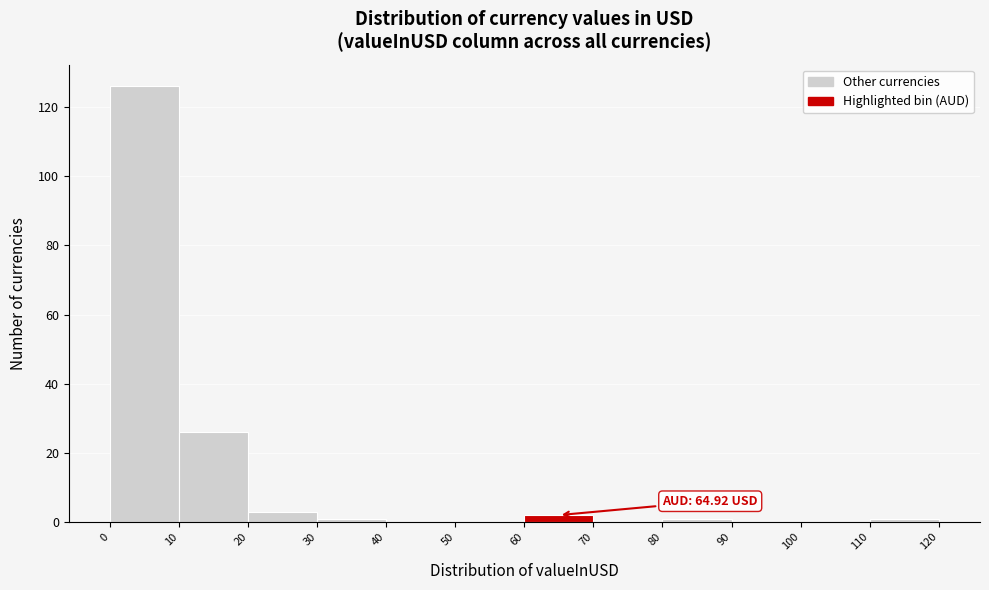

Over which range of the x-axis is the bar tallest?

0 to 10